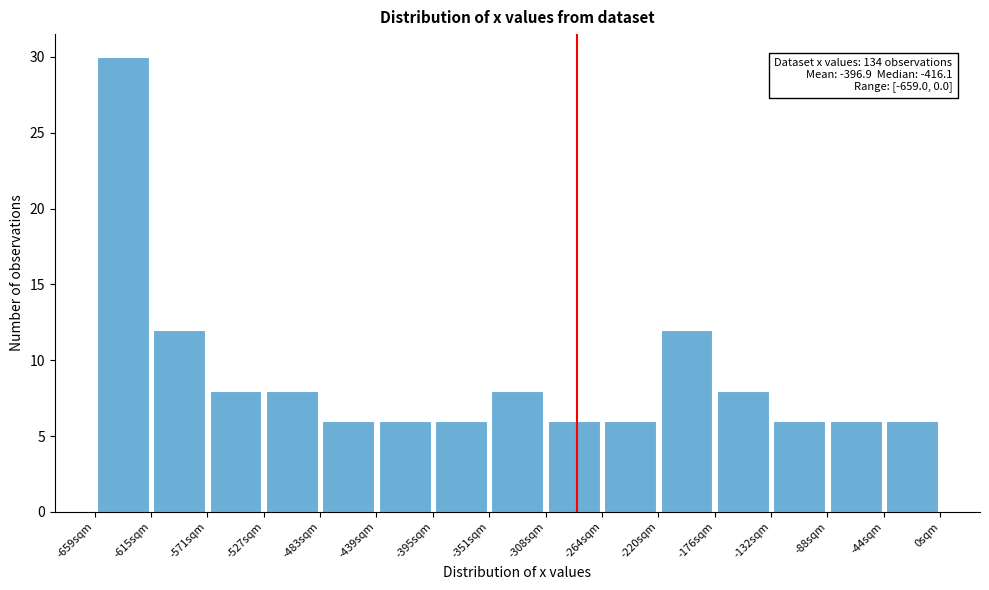

Over which range of the x-axis is the bar tallest?

-660 to -615